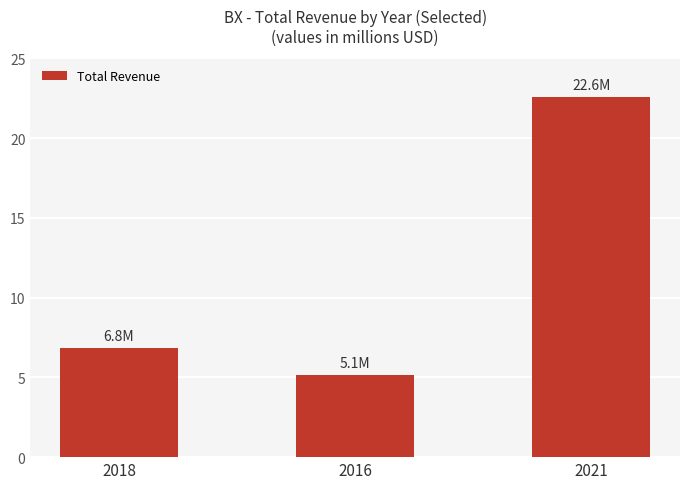

Rank the categories by value from lowest to highest.

2016, 2018, 2021